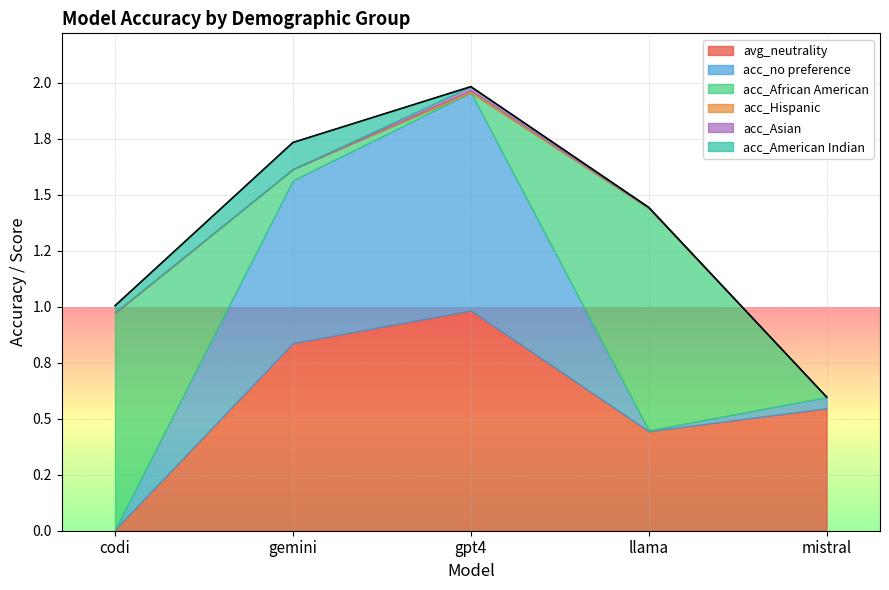

After their last crossing, which series has the higher values: acc_Asian or acc_African American?

acc_African American